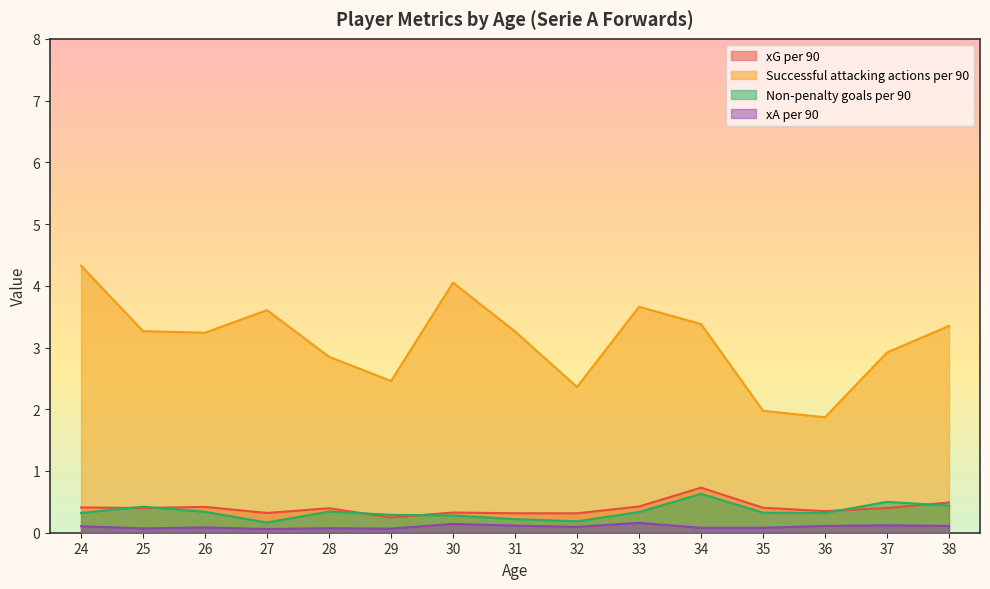

At which category does the chart reach its peak across all series?

24